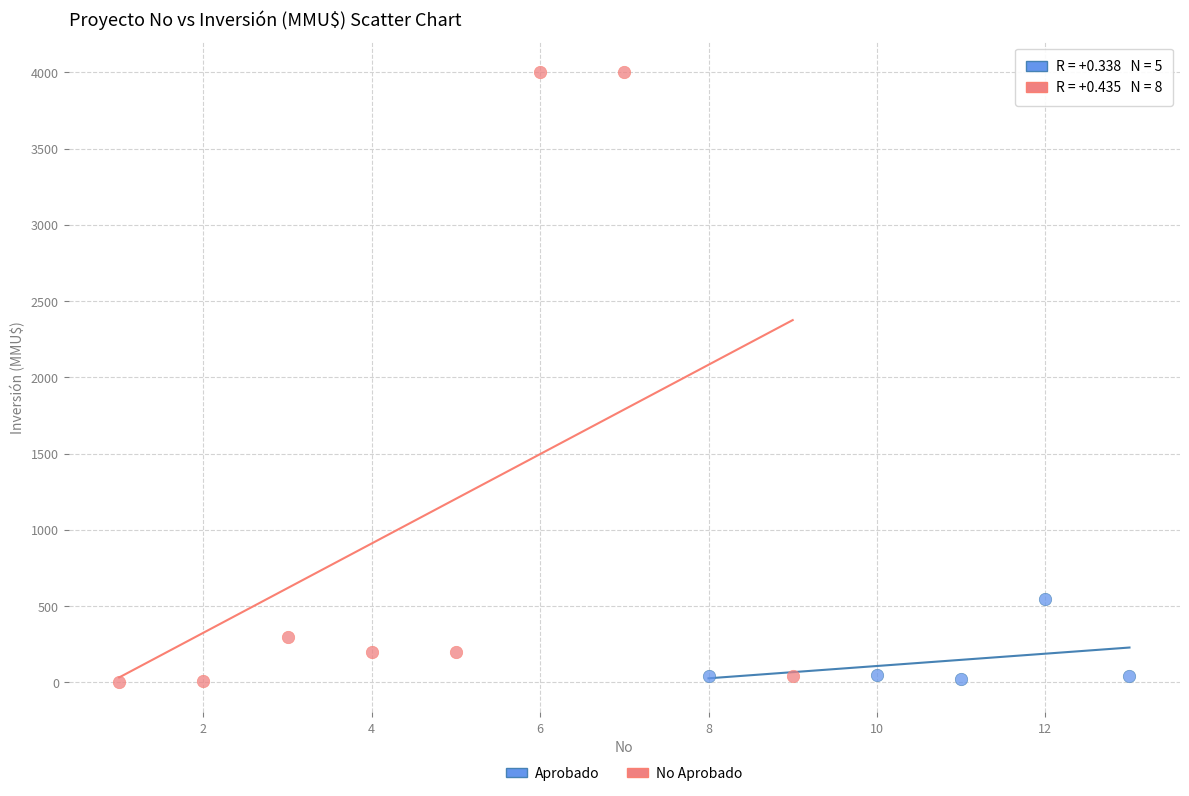

What are all the series names shown in the legend?

Aprobado, No Aprobado